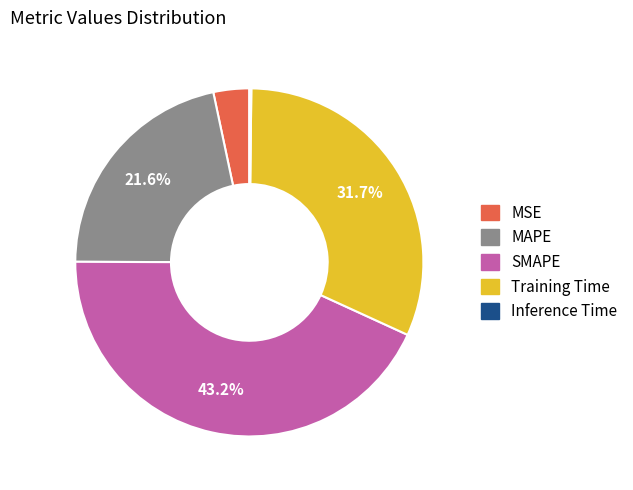

Does MAPE represent more than half of the total?

No